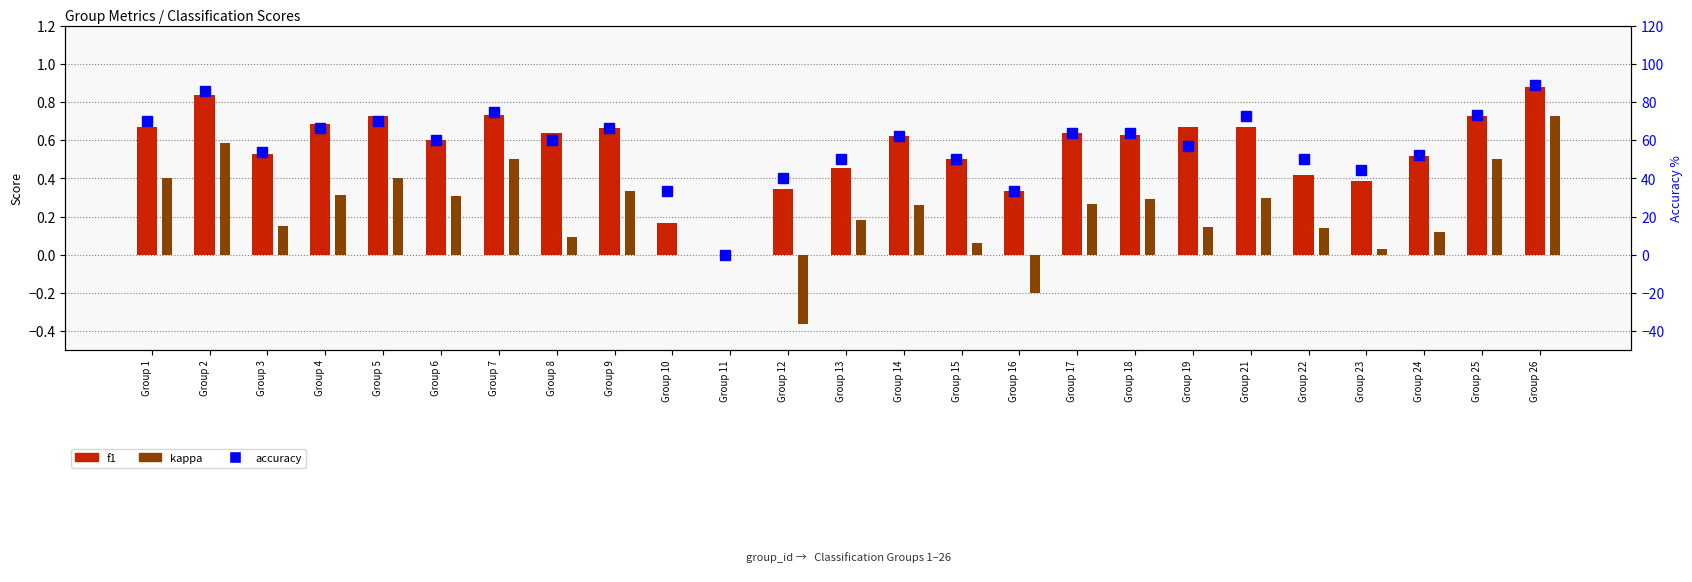

Is it true that accuracy equals 44.4 at Group 23?

True